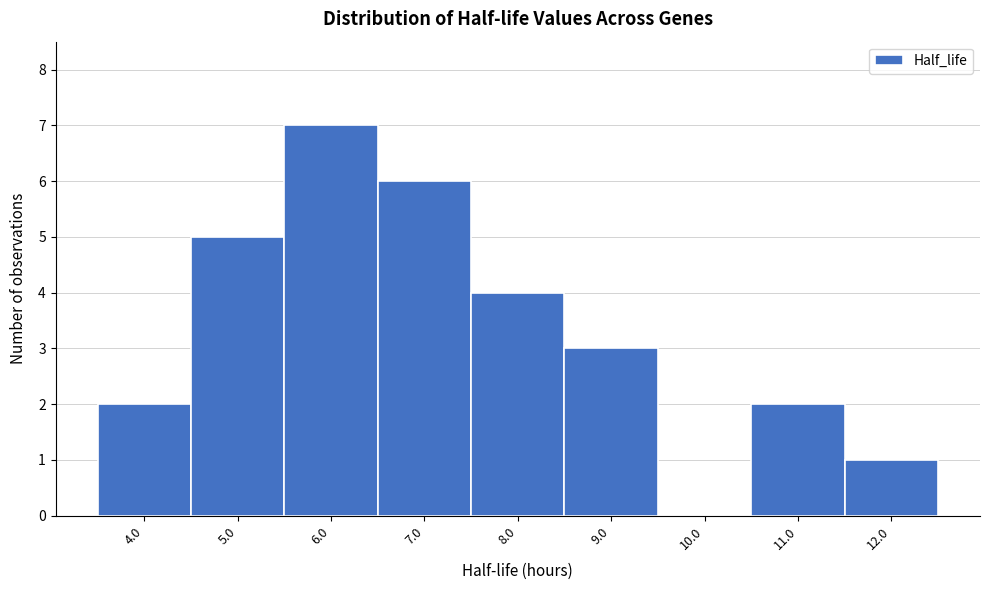

Reading right to left, what are all the values shown in this chart?

12.0=1	11.0=2	10.0=0	9.0=3	8.0=4	7.0=6	6.0=7	5.0=5	4.0=2